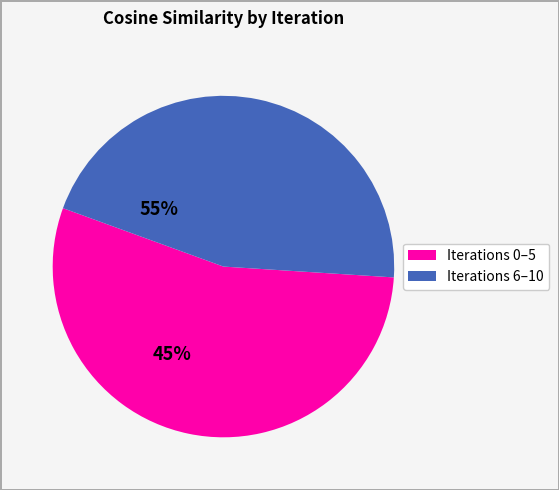

Is there a majority slice in this chart?

Yes